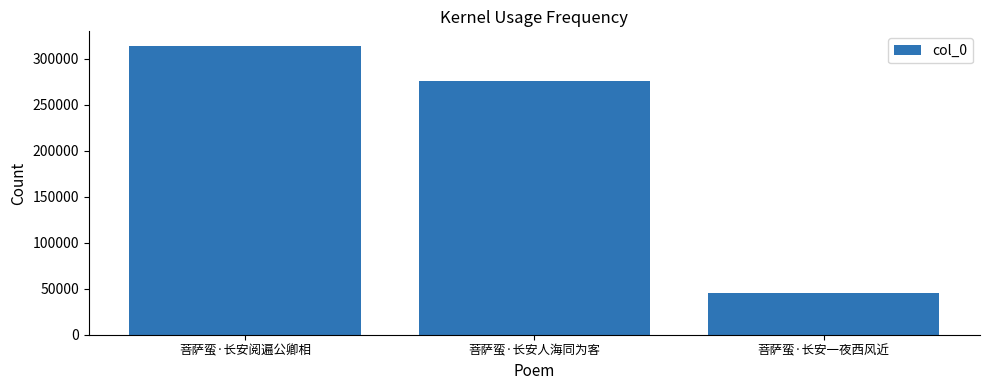

Rank the categories by value from lowest to highest.

菩萨蛮·长安一夜西风近, 菩萨蛮·长安人海同为客, 菩萨蛮·长安阅遍公卿相